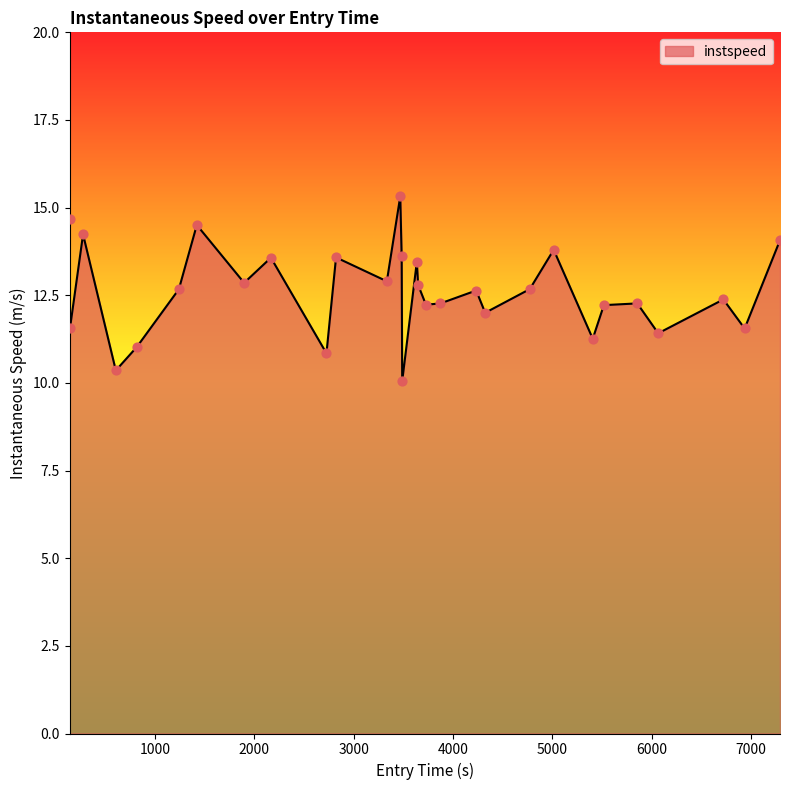

What is the difference between the maximum and minimum values?

5.3